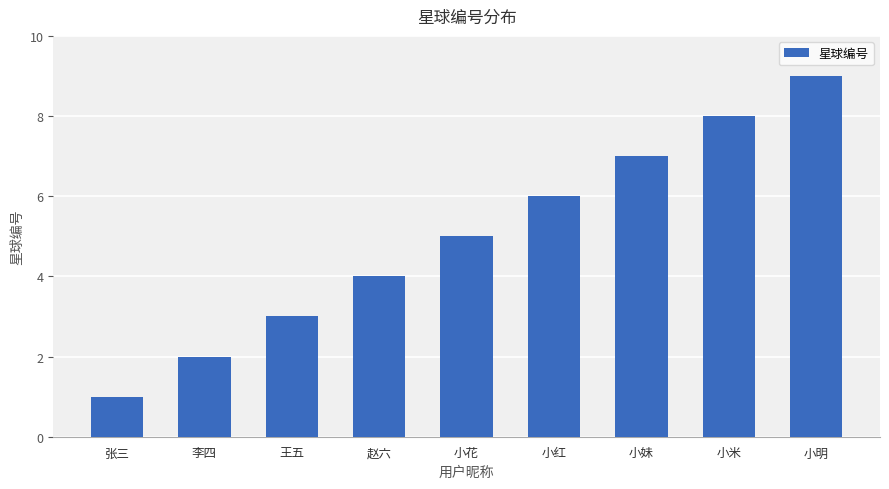

How many data points does each series have?

9